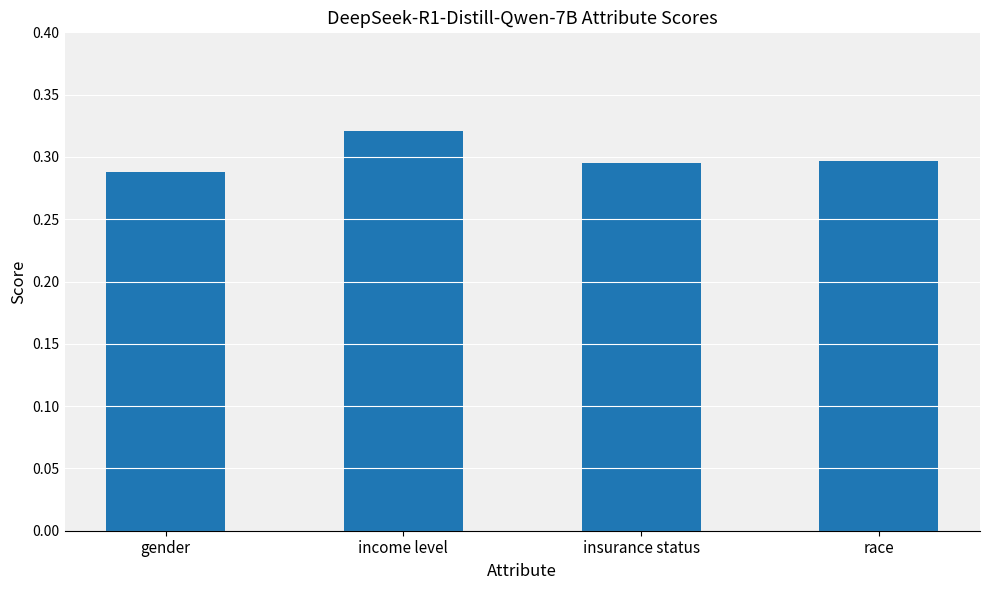

What is the sum of all values?

1.2